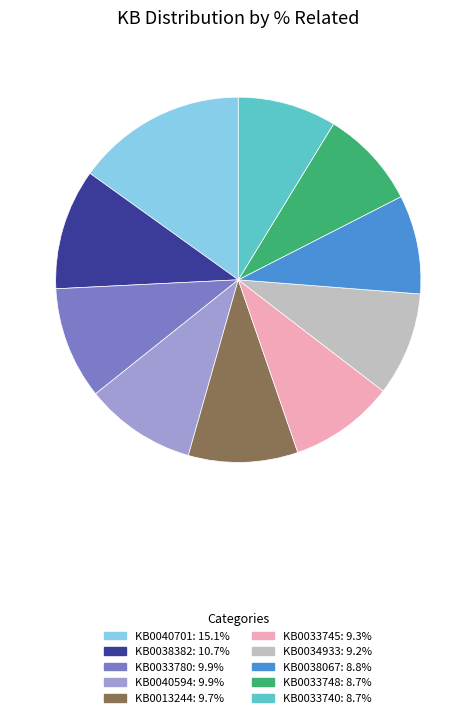

Does KB0038382 account for over 50% of the chart?

No